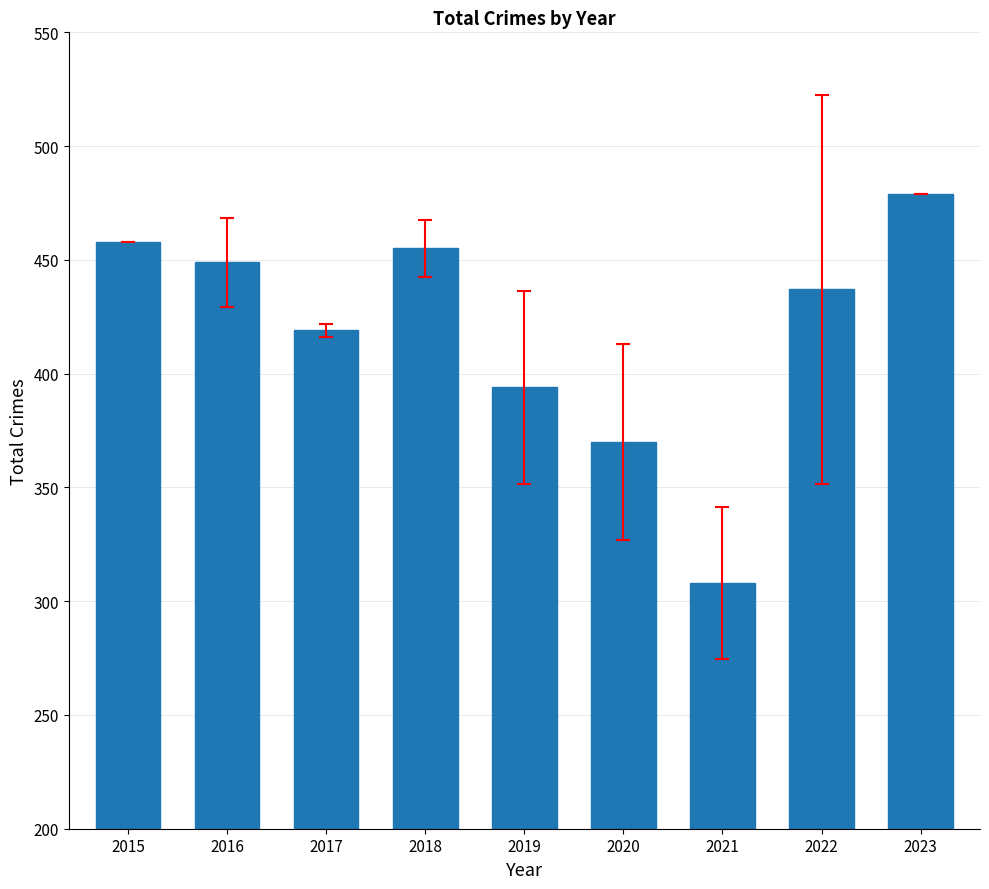

Rank the categories by value from highest to lowest.

2023, 2015, 2018, 2016, 2022, 2017, 2019, 2020, 2021